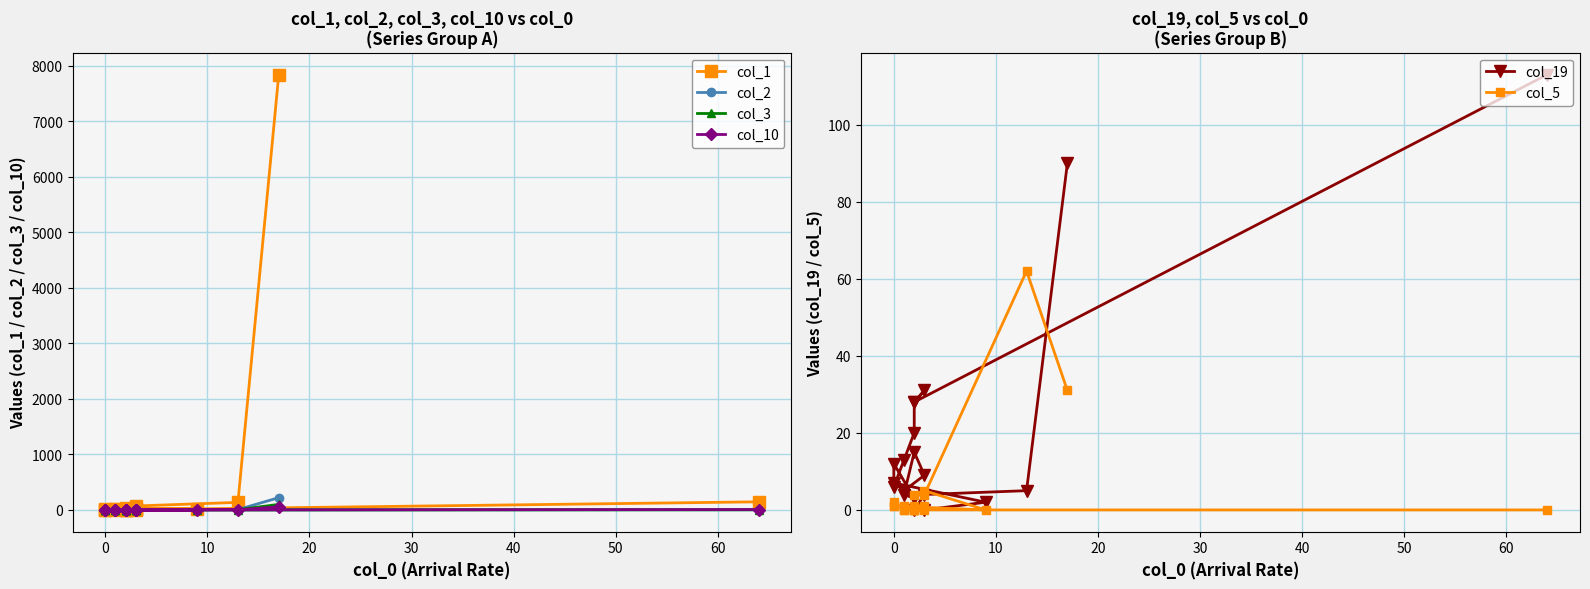

Does the chart display data point markers on the line(s)?

Yes